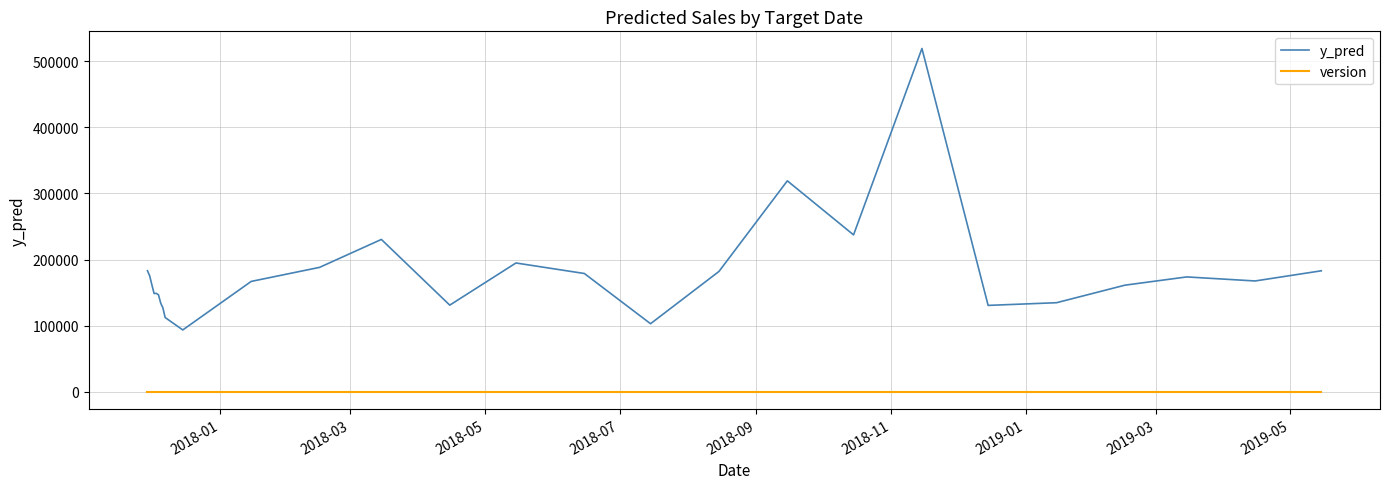

True or false: version and y_pred intersect in this chart.

False